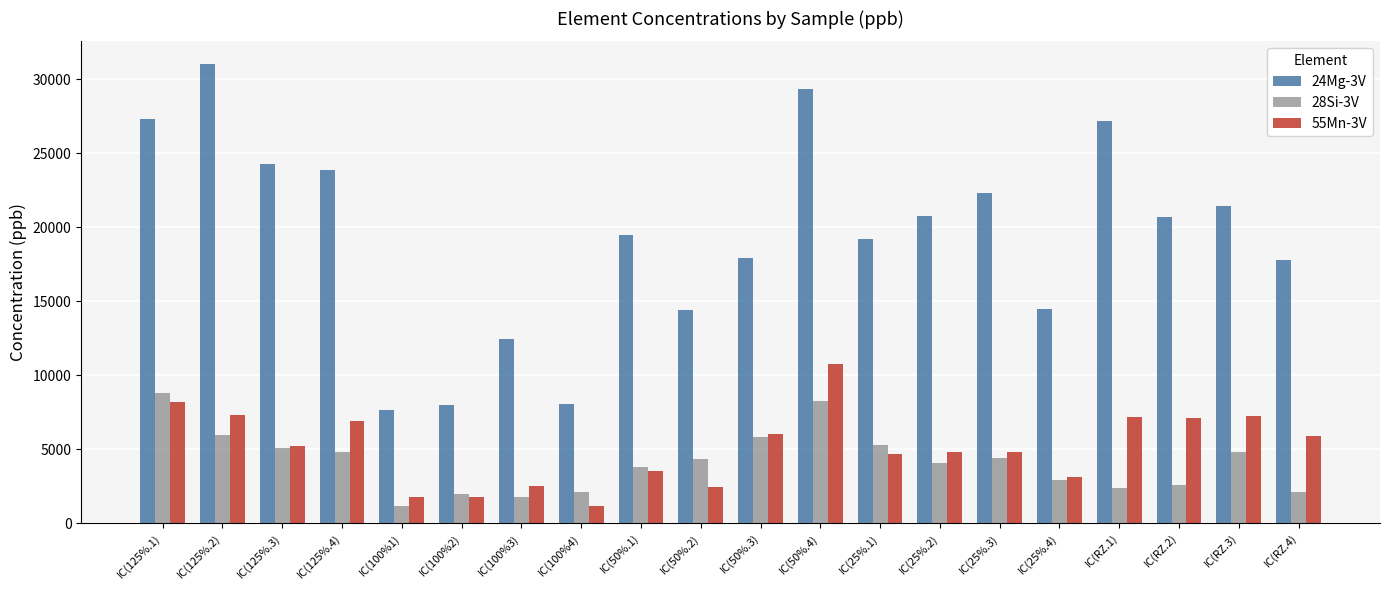

Which series has the largest range (max minus min)?

24Mg-3V